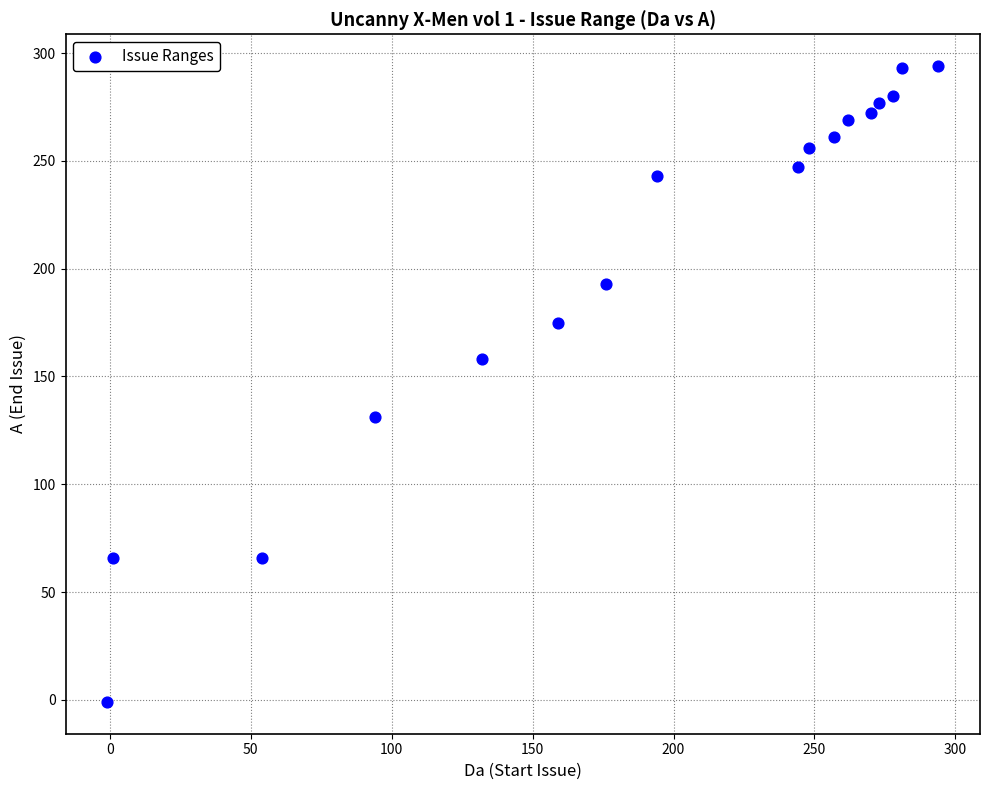

What is the range of X values (max minus min)?

295